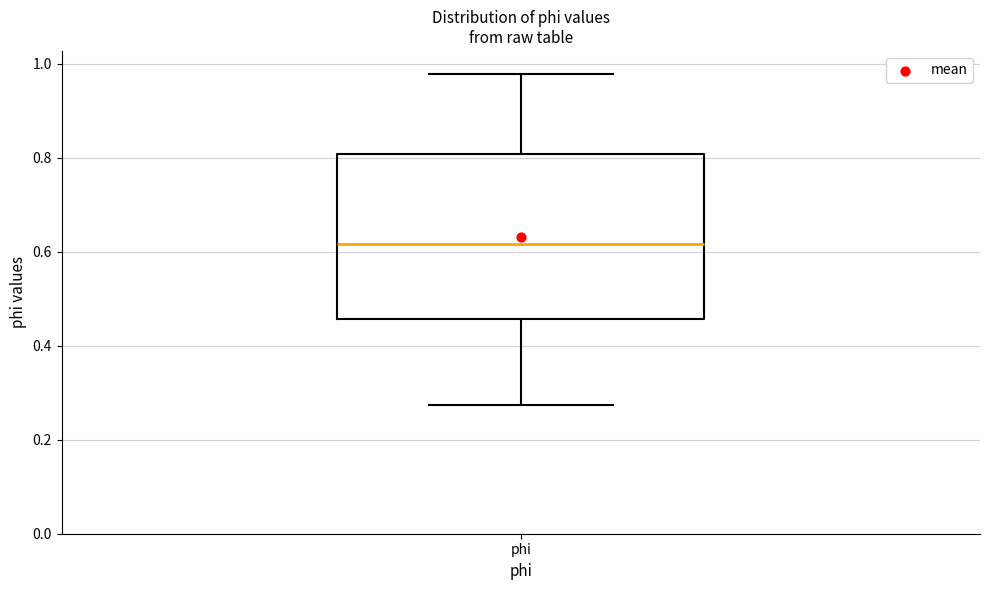

Transcribe this box plot: give where the median line is, the range the box spans, and where the two whiskers end, as read against the y-axis. The values are not printed on the chart, so give them approximately, as read against the axis.

median 0.62, box 0.46 to 0.80, whiskers 0.28 to 0.98